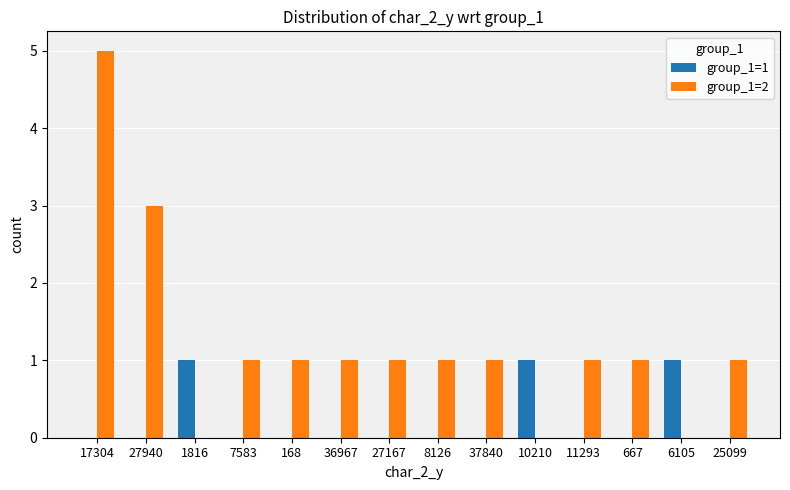

The group_1=2 series shows 5 at 27940. True or false?

False